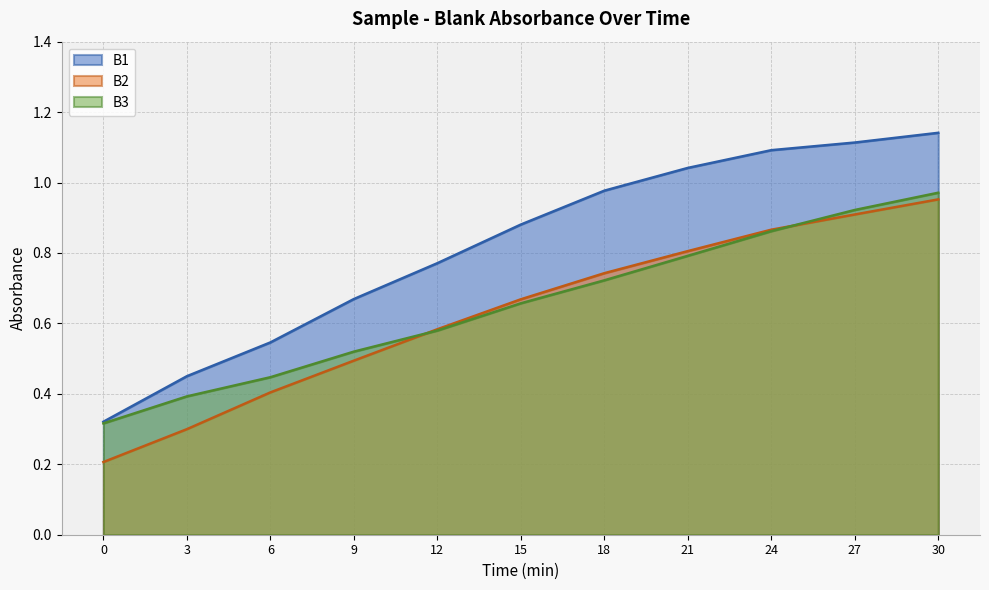

True or false: B1 and B2 cross at least once.

False